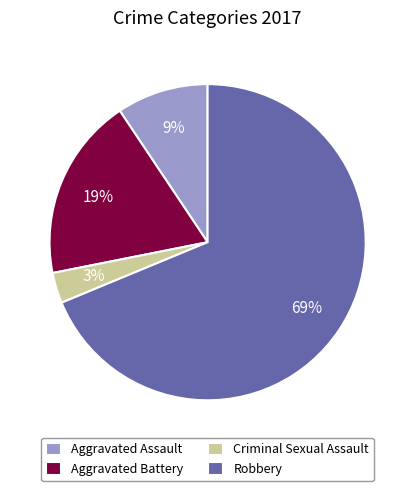

Between Aggravated Battery and Aggravated Assault, which is larger?

Aggravated Battery